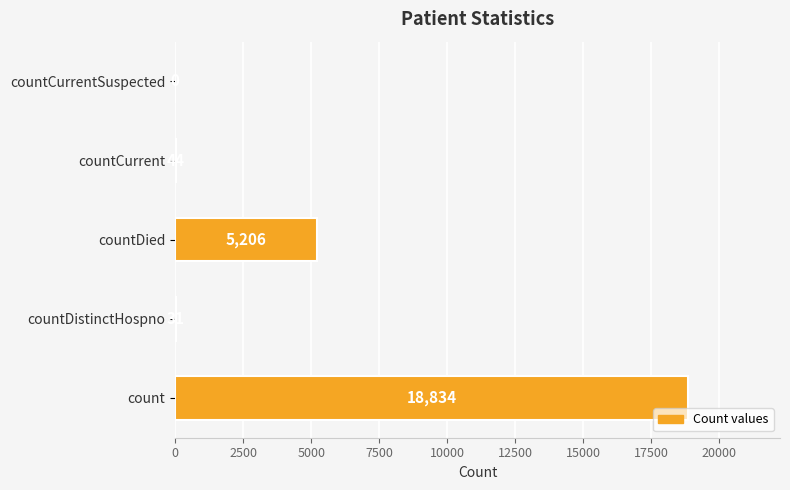

At which label is the value closest to 9417?

countDied